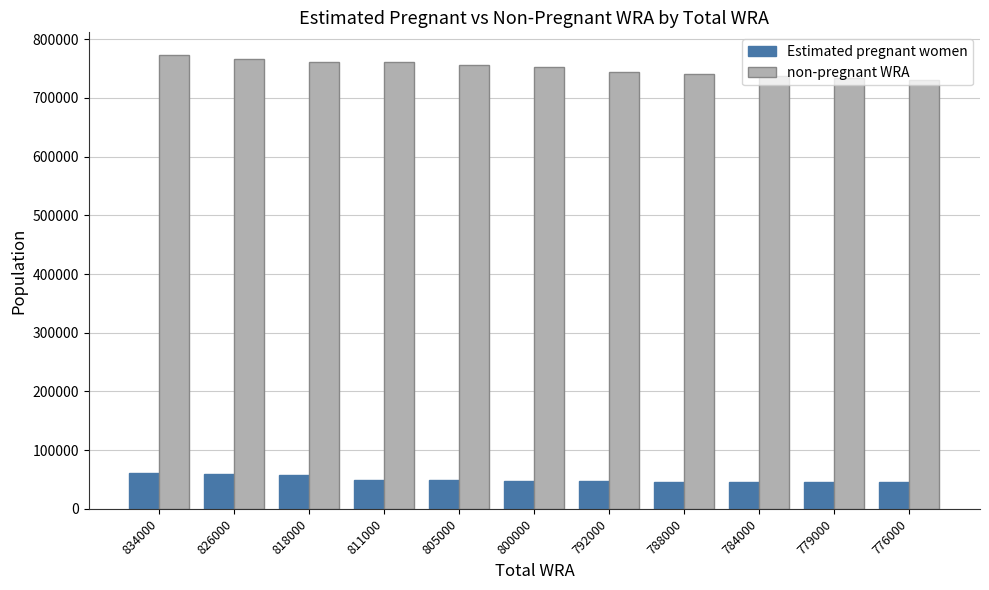

What is the lowest value of the Estimated pregnant women series?

44869.9